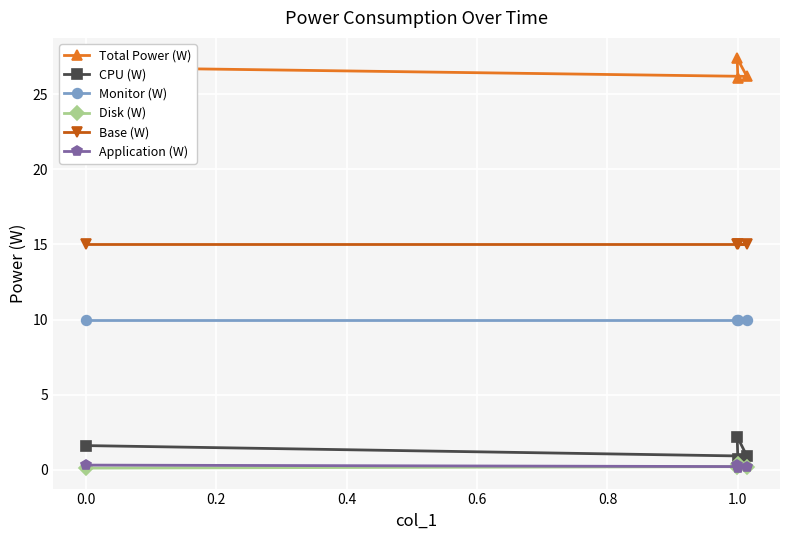

Is this an area chart (filled region under the line)?

No